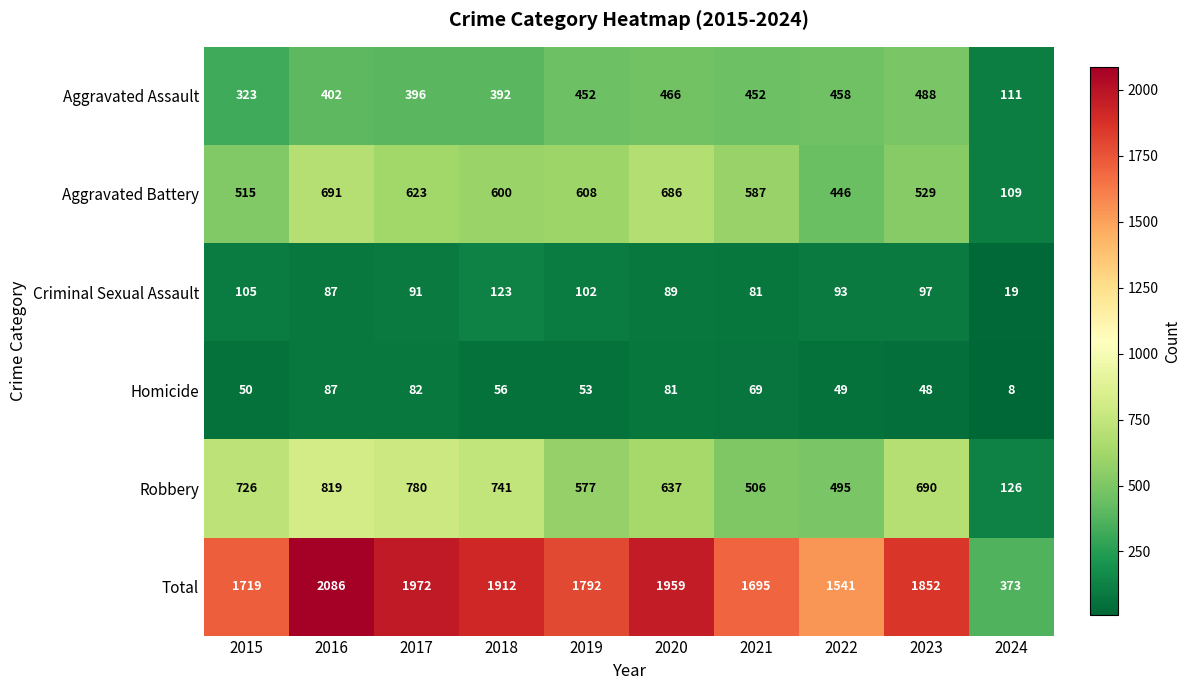

Which category has the lowest value across all series?

2024